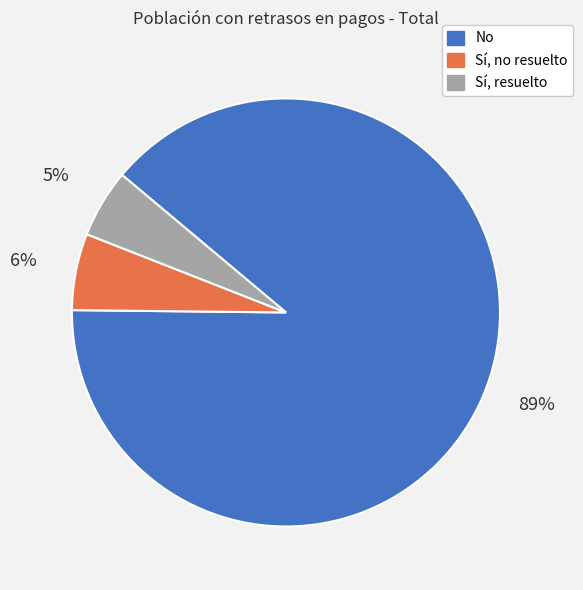

To the nearest percent, what portion does Sí, resuelto represent?

5%